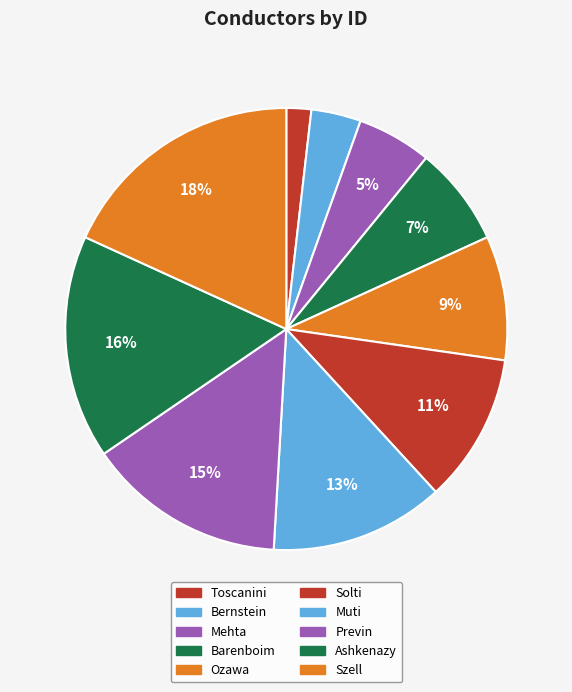

To the nearest percent, what portion does Ashkenazy represent?

16%